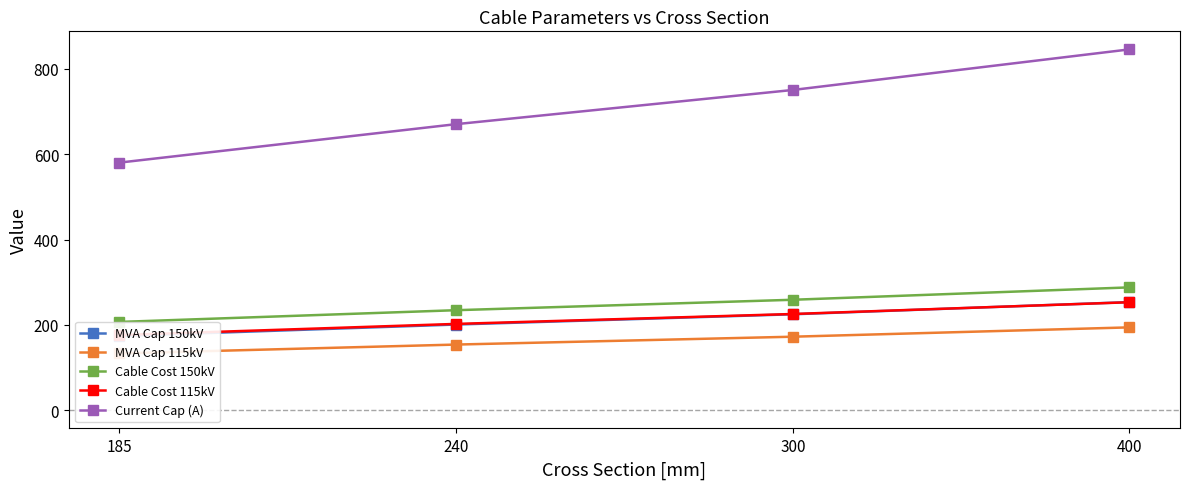

The value of Cable Cost 150kV at 300 is 259.0. True or false?

True